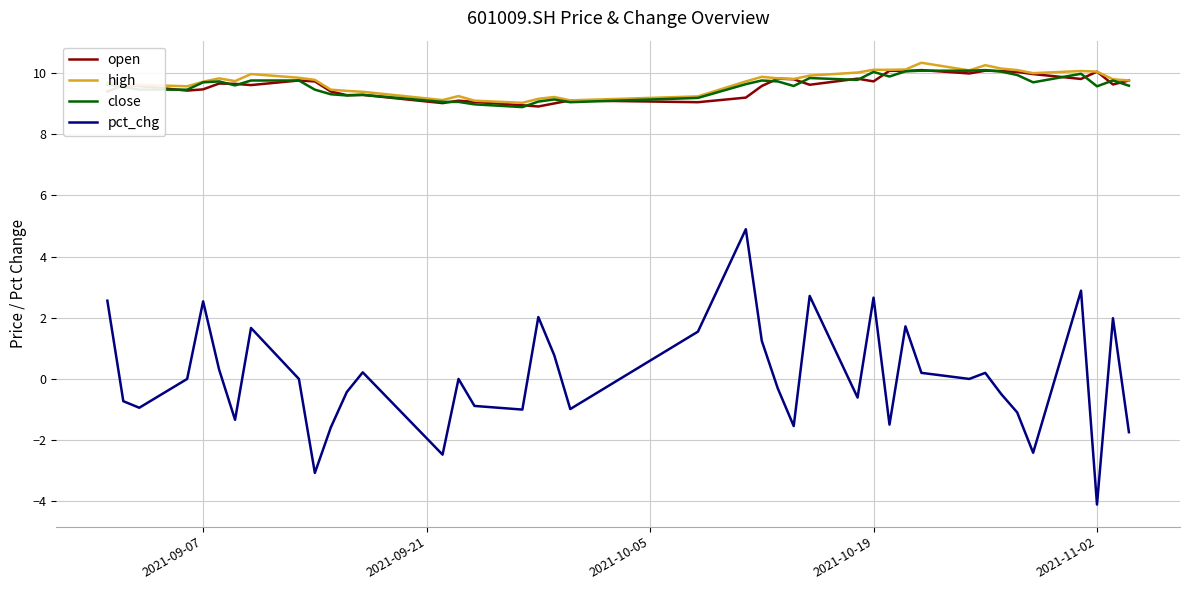

What is the highest value of the close series?

10.1